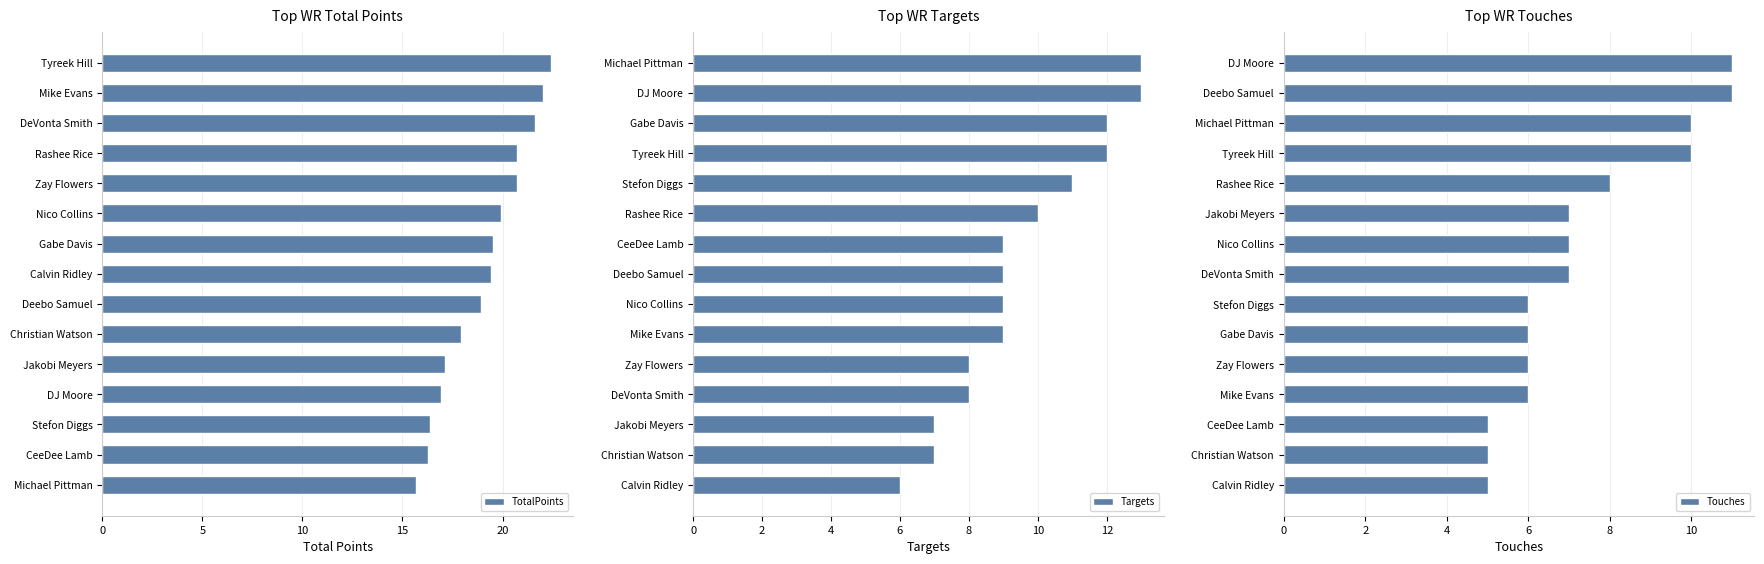

True or false: TotalPoints has a value of 17.1 at Jakobi Meyers.

True